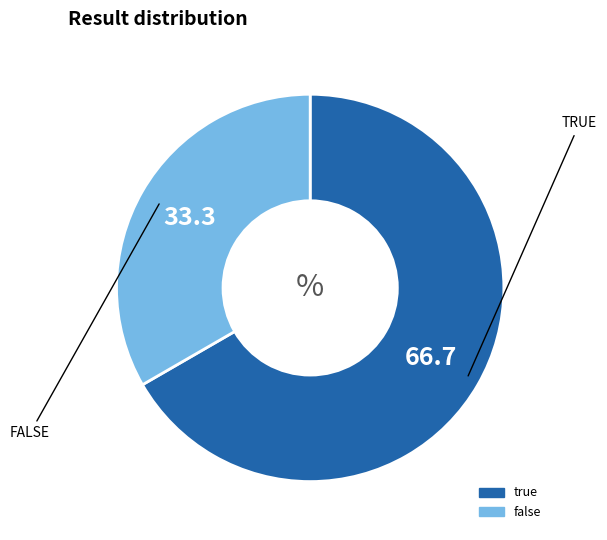

Which slice represents more than half of the pie?

true